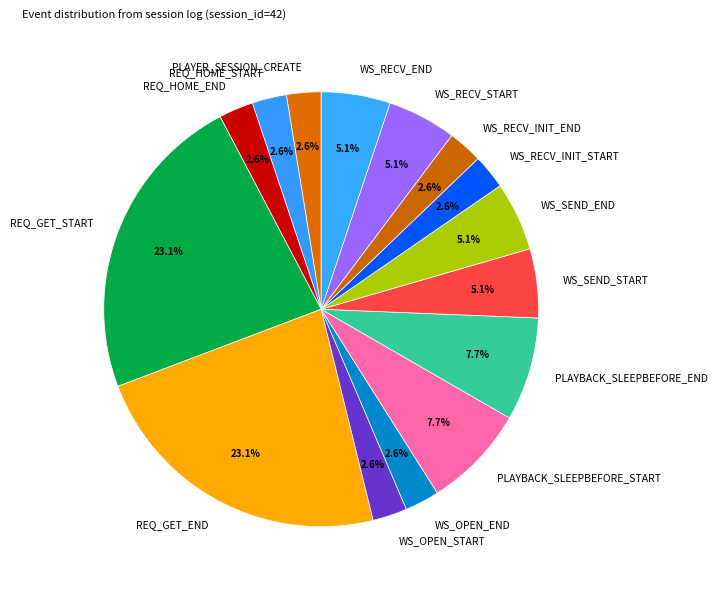

Does PLAYER_SESSION_CREATE account for over 50% of the chart?

No